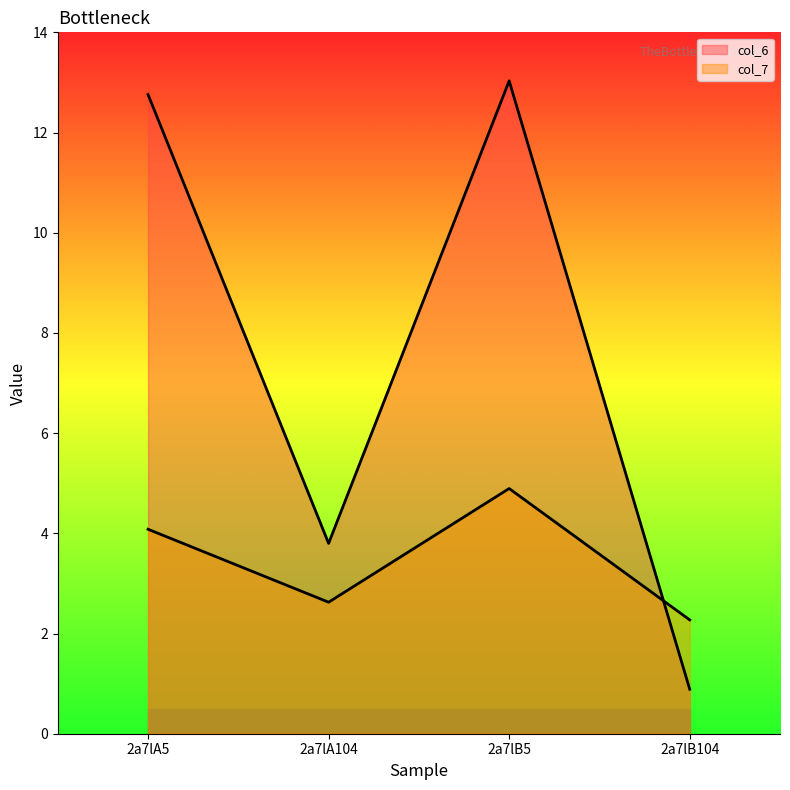

How many intersections are there between col_6 and col_7?

1